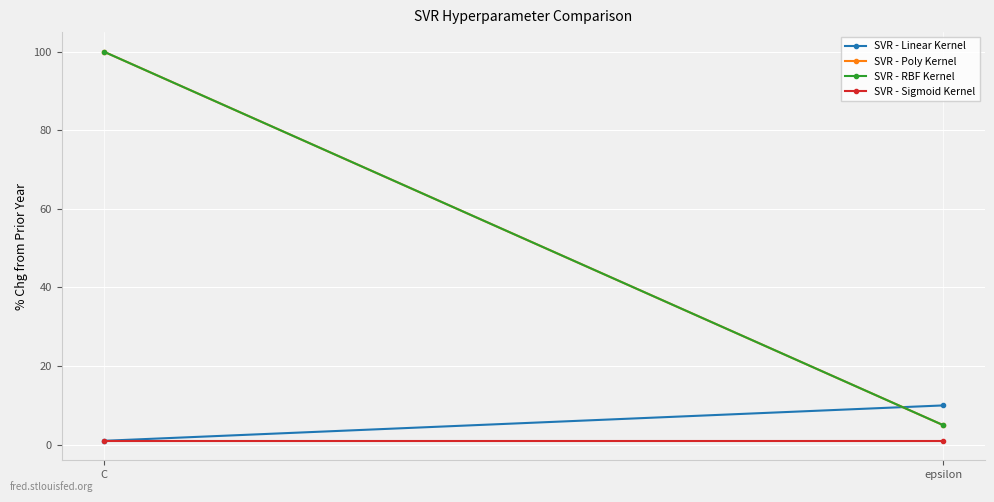

What is the value of the SVR - Linear Kernel point at the 1st from the left?

1